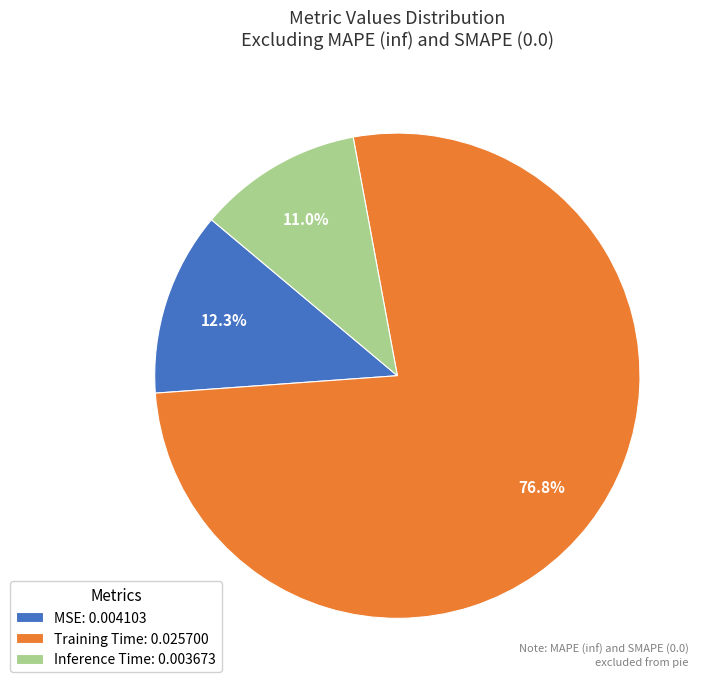

What percentage is the MSE slice, to the nearest percent?

12%